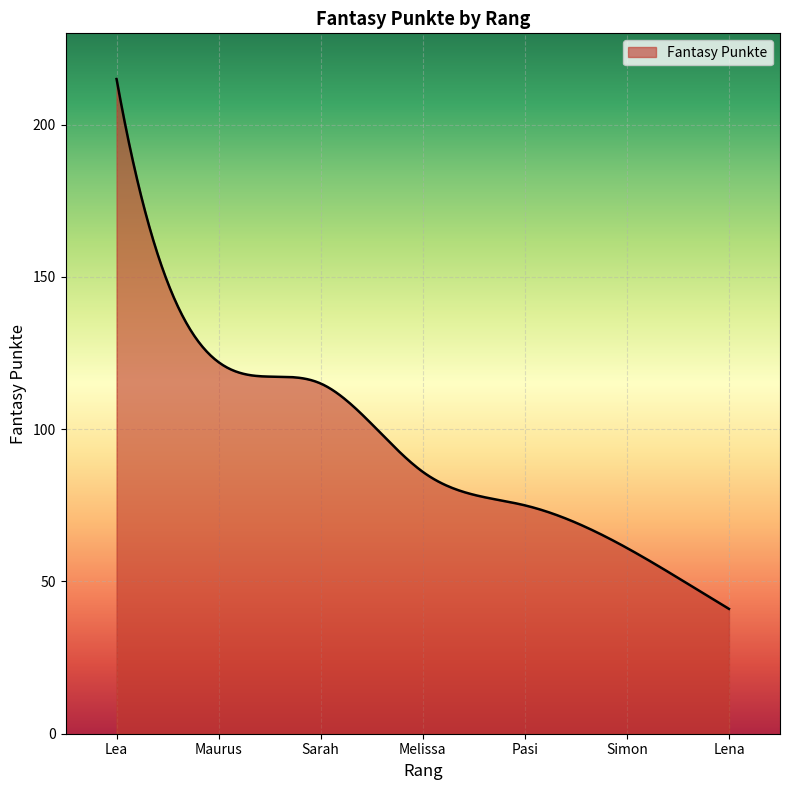

What is the difference between the maximum and minimum values?

174.0